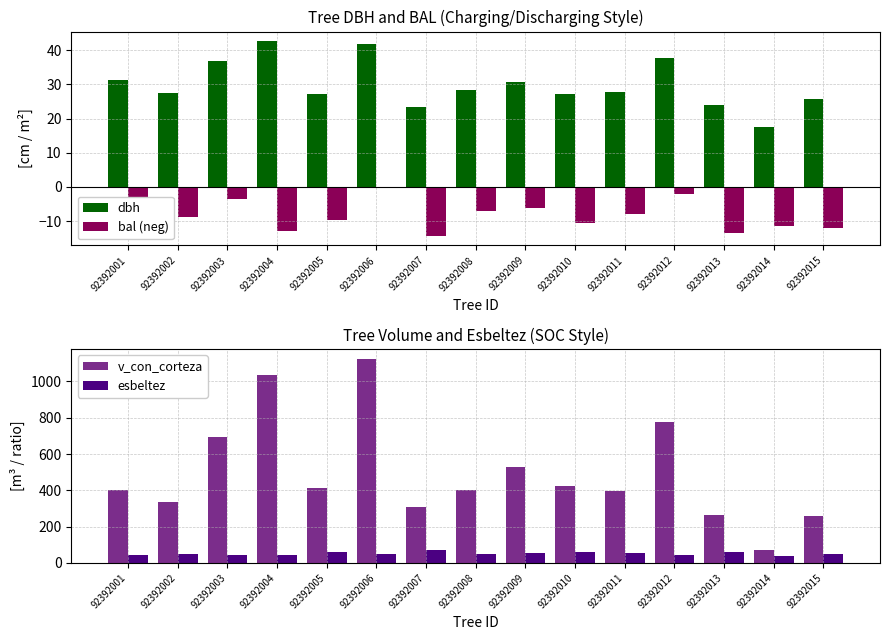

What is the sum of the bal (neg) values at 92392005 and 92392007?

-24.0